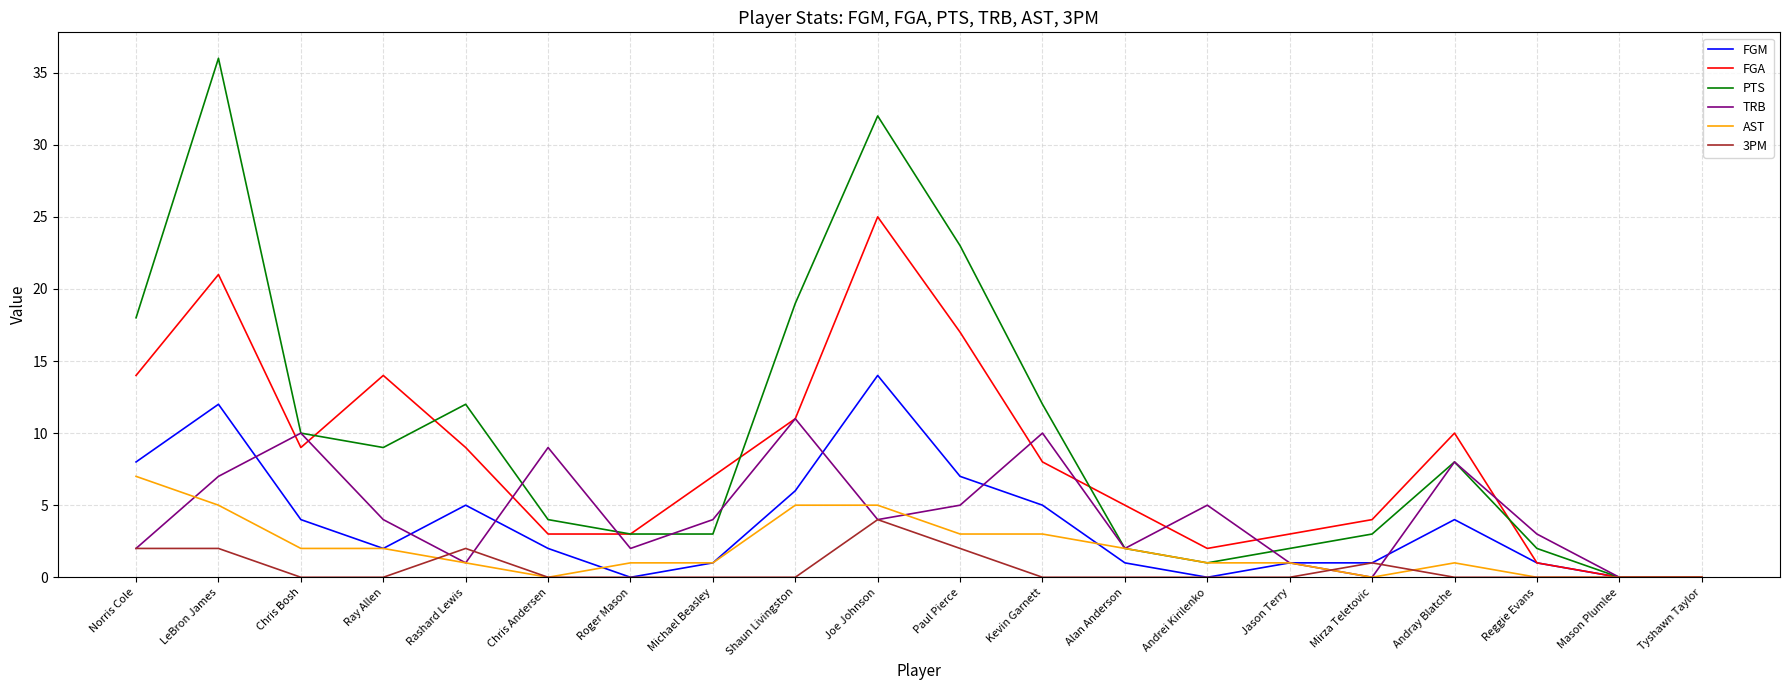

How many values in the PTS series are below 8?

10